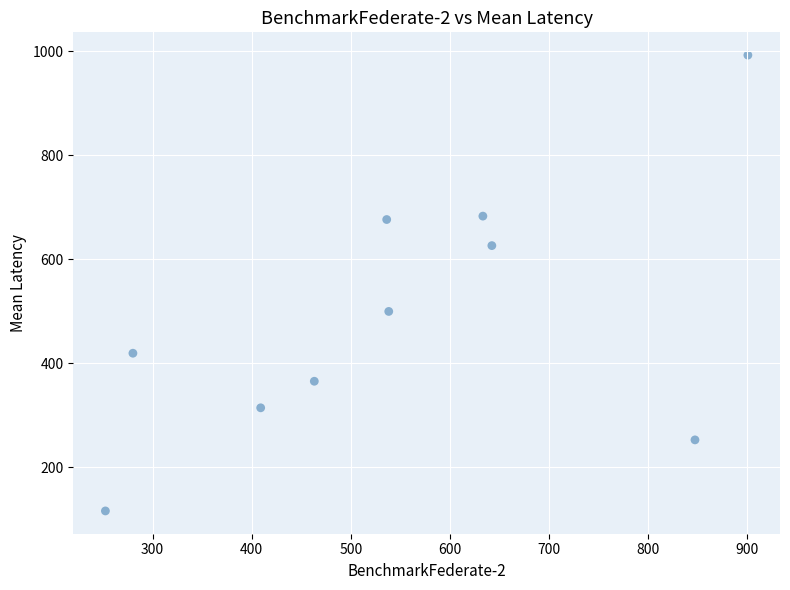

What Y value in the scatter plot is closest to 554?

499.7